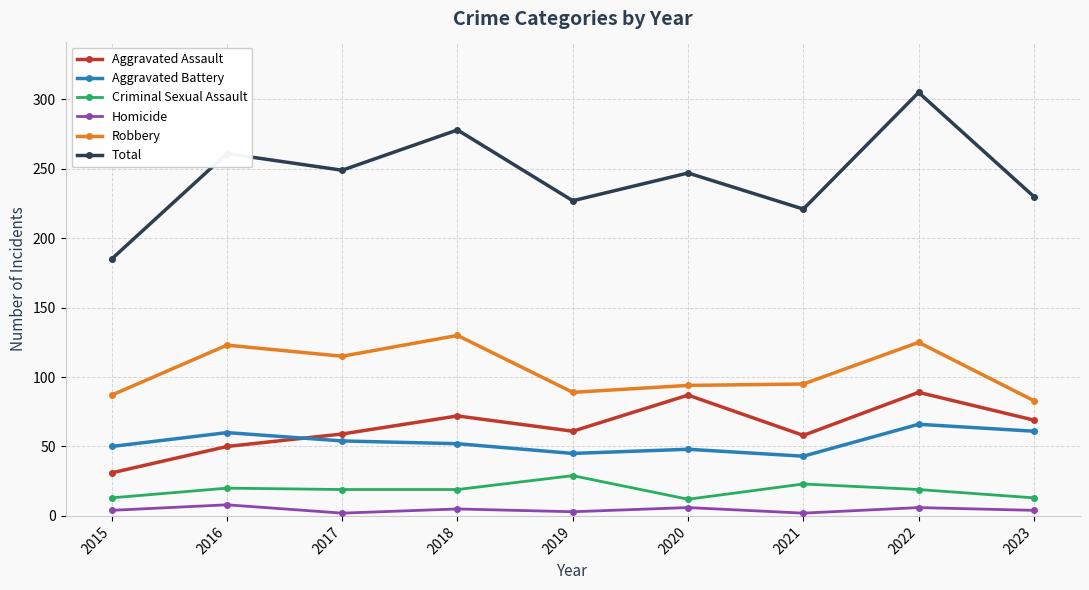

At how many categories does at least one series exceed 168?

9